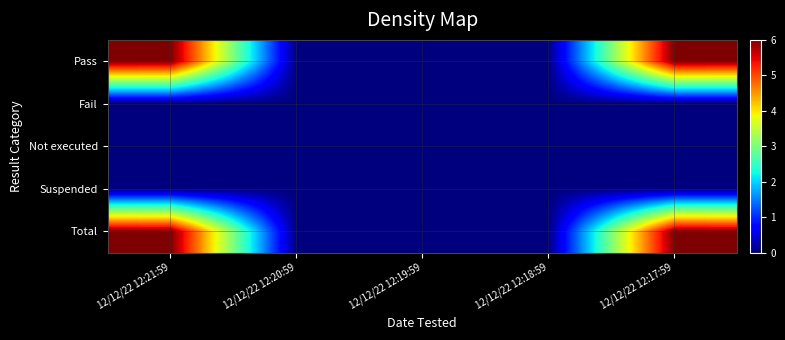

How many series are shown in this chart?

5